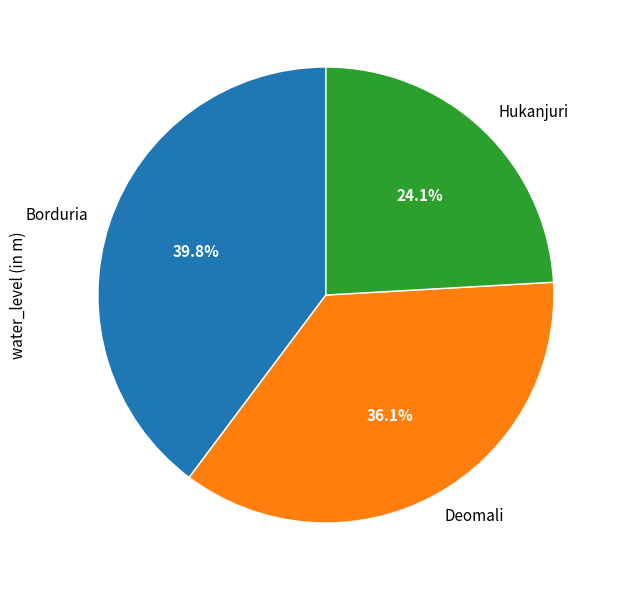

How much of the chart is everything except Hukanjuri?

75.9%